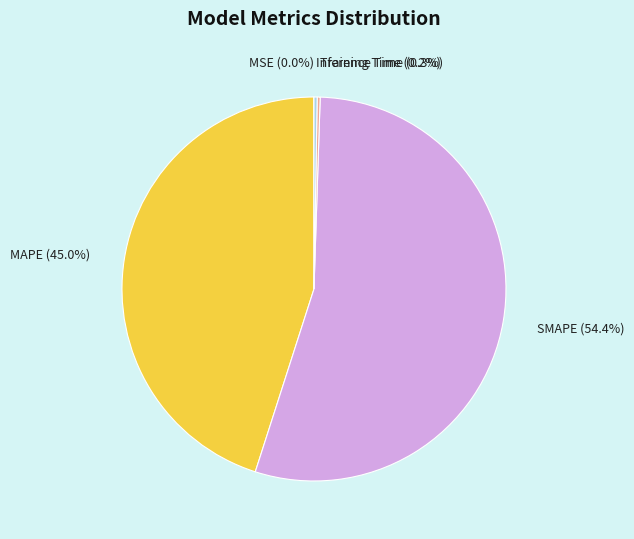

Is there any slice that represents more than half of the pie?

Yes